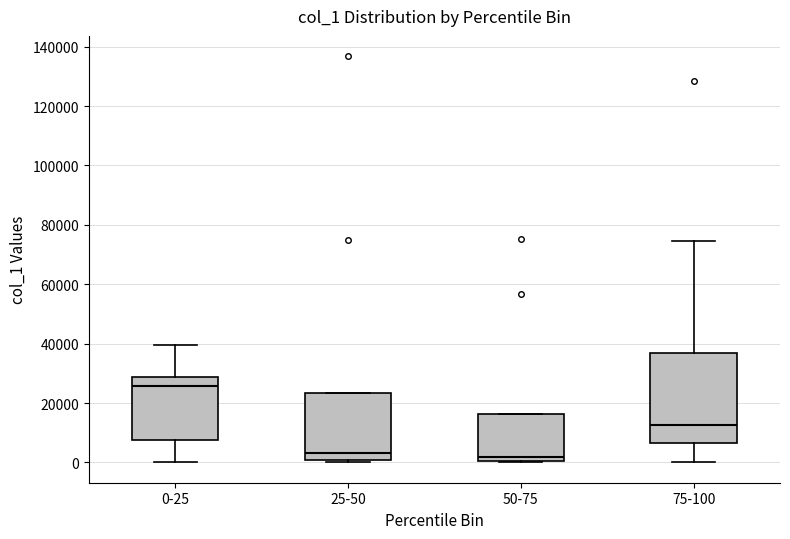

Where is the upper edge of the box for 50-75 on the y-axis? The values are not printed on the chart, so give them approximately, as read against the axis.

16000